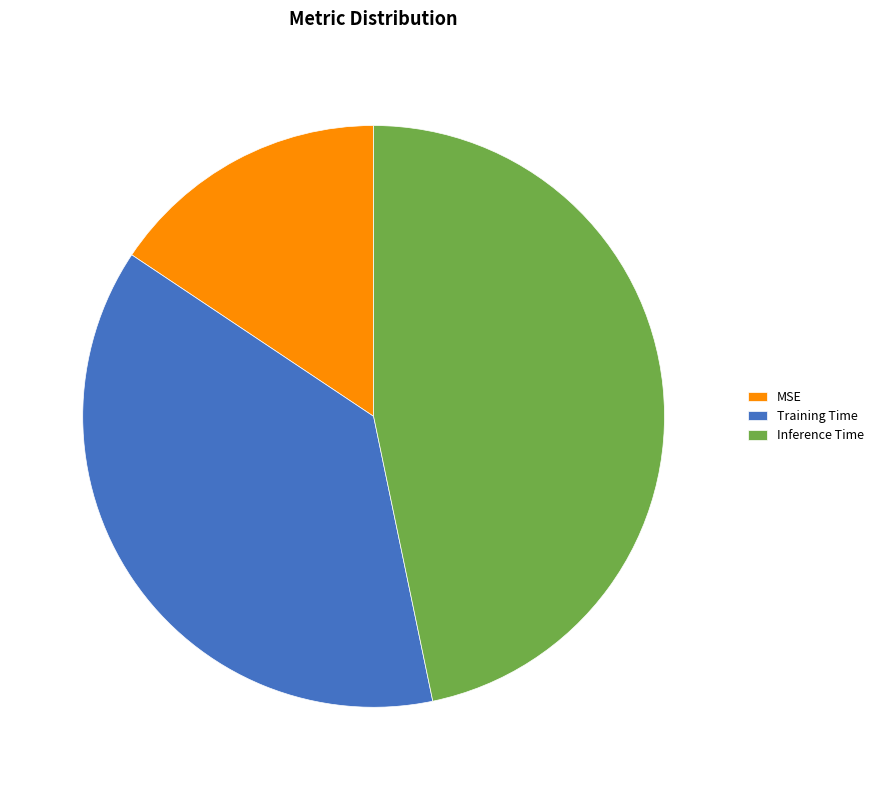

Rank the categories by value from lowest to highest.

MSE, Training Time, Inference Time